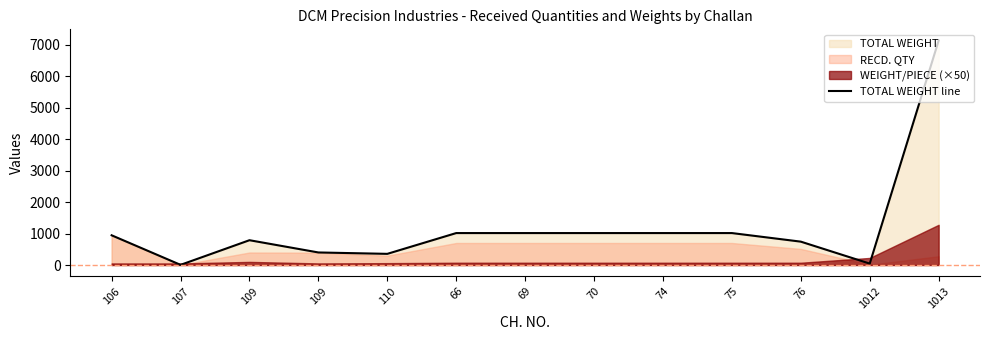

Where is the data nearest to the value 3568?

66